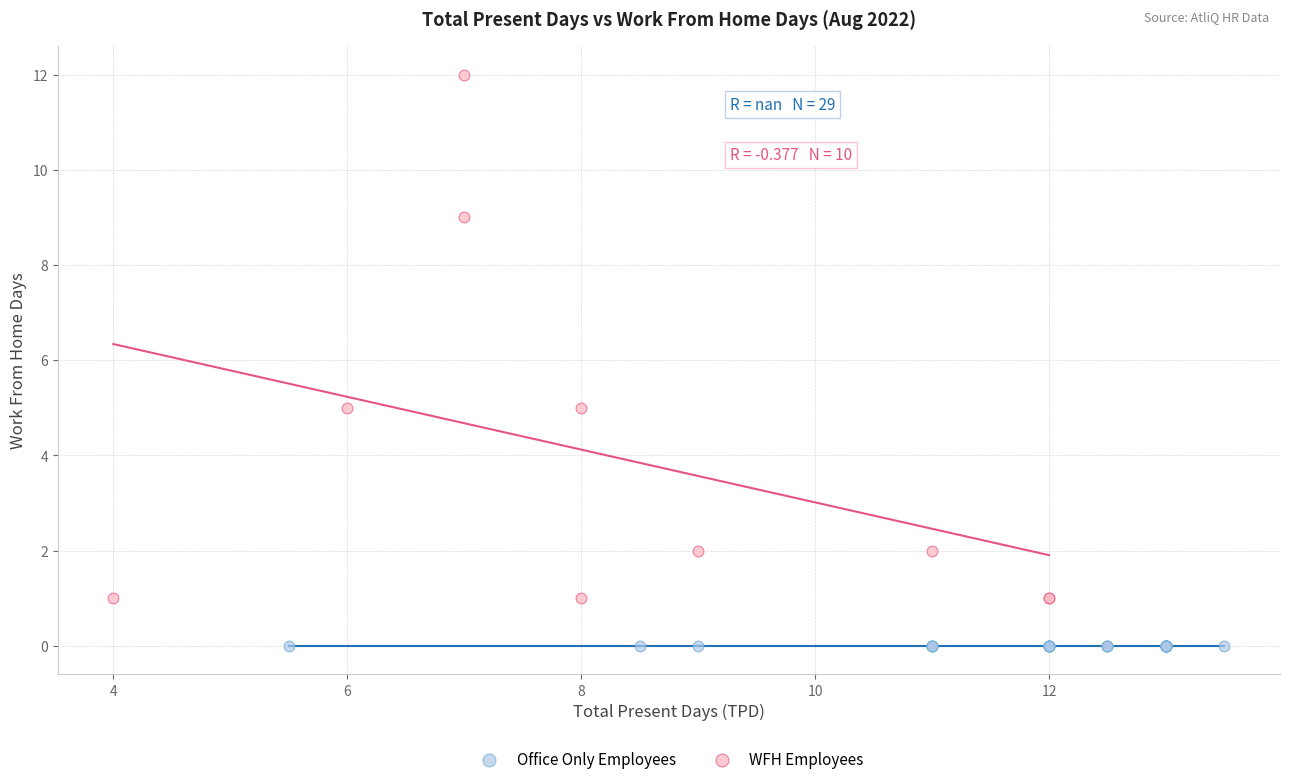

Which series reaches the maximum Y coordinate?

WFH Employees